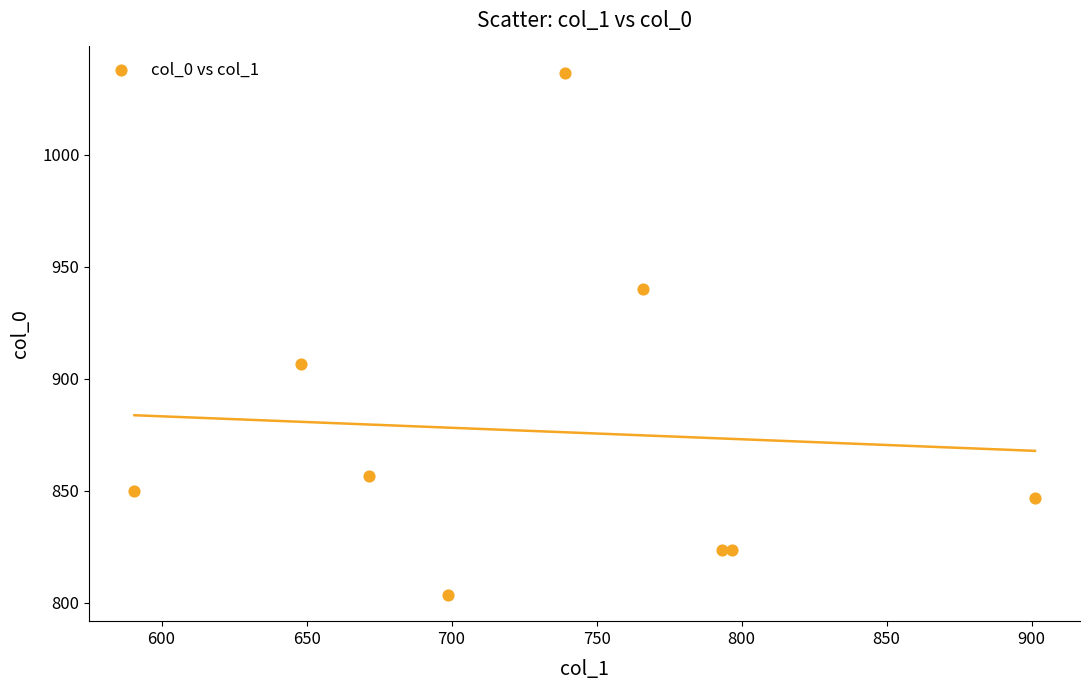

What Y value in the scatter plot is closest to 920?

906.7